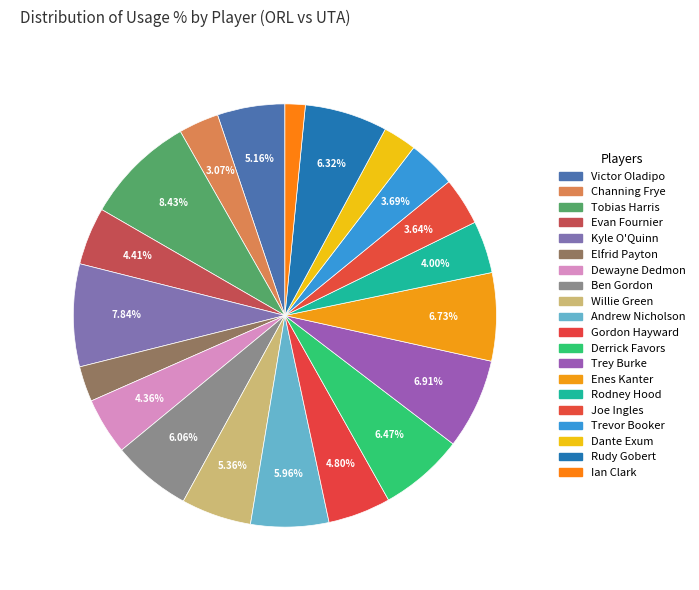

To the nearest percent, what is the difference between the Trevor Booker and Victor Oladipo slice percentages?

1%